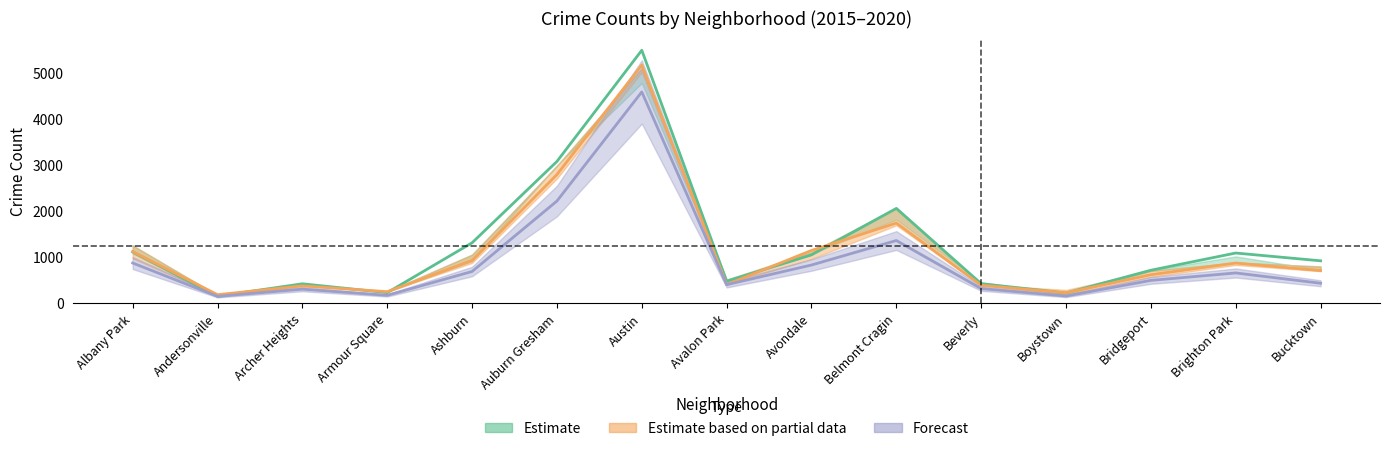

What is the label of the 9th point from the left?

Avondale